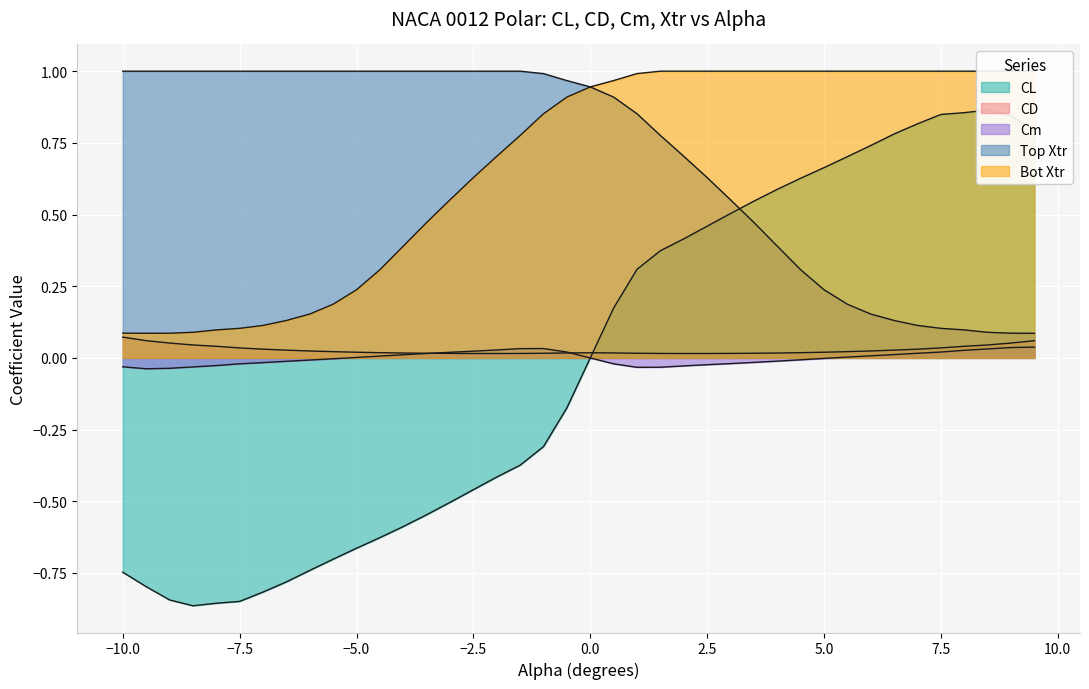

How many values in the Cm series exceed 0?

19